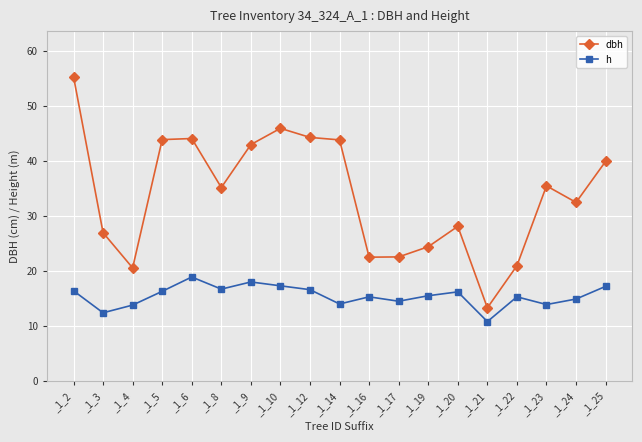

Between _1_10 and _1_24, which series saw the biggest shift?

dbh